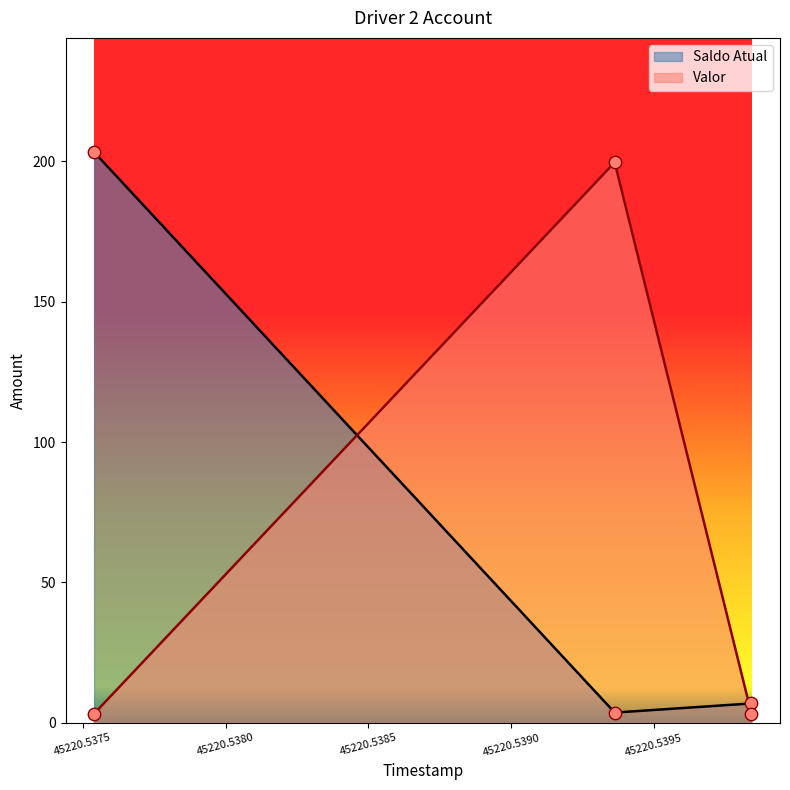

What are all the series names shown in the legend?

Saldo Atual, Valor